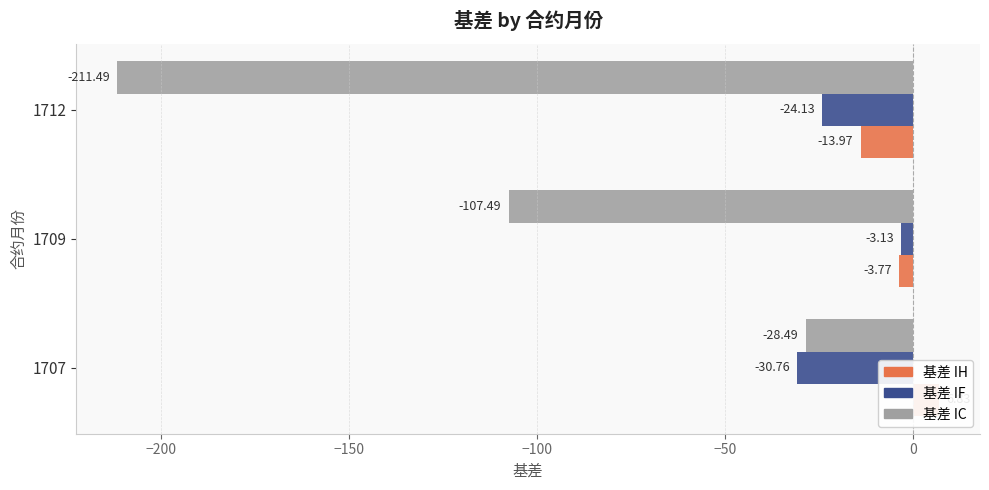

Between 1707 and 1712, which series saw the biggest shift?

基差 IC